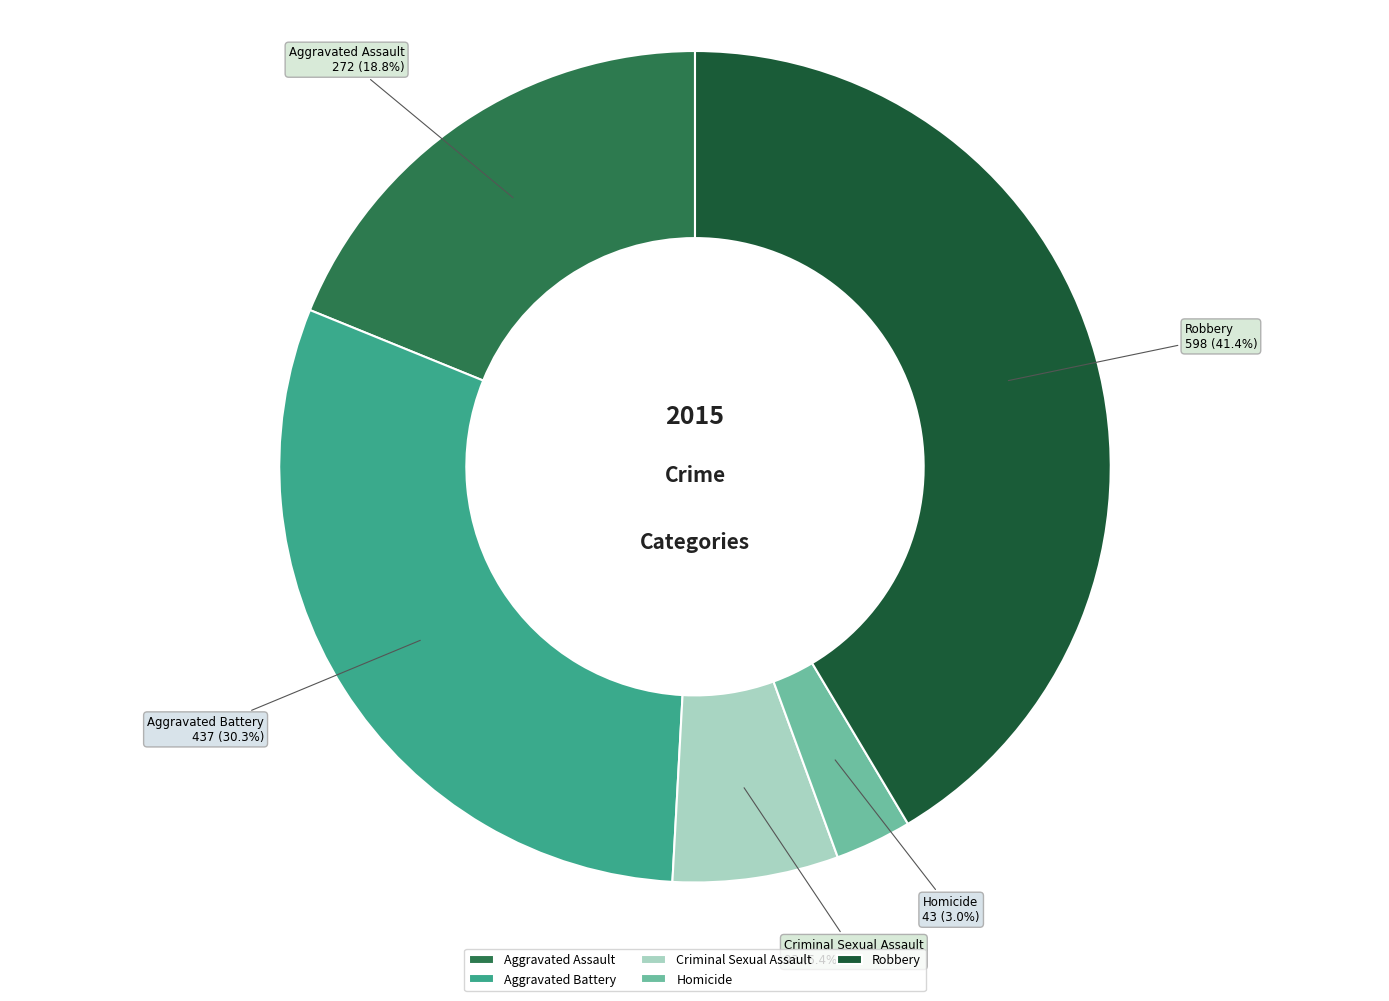

To the nearest percent, what percentage of the pie is Criminal Sexual Assault?

6%